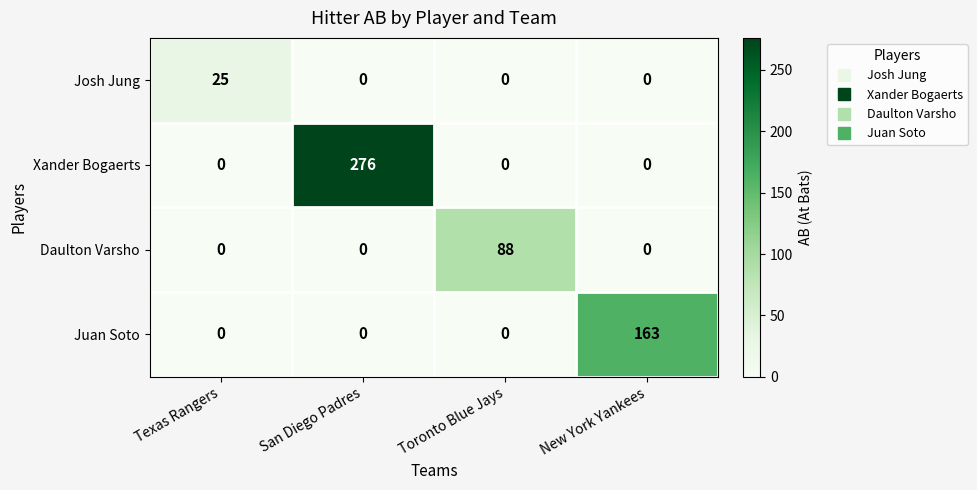

Between San Diego Padres and Toronto Blue Jays, which series saw the biggest shift?

Xander Bogaerts